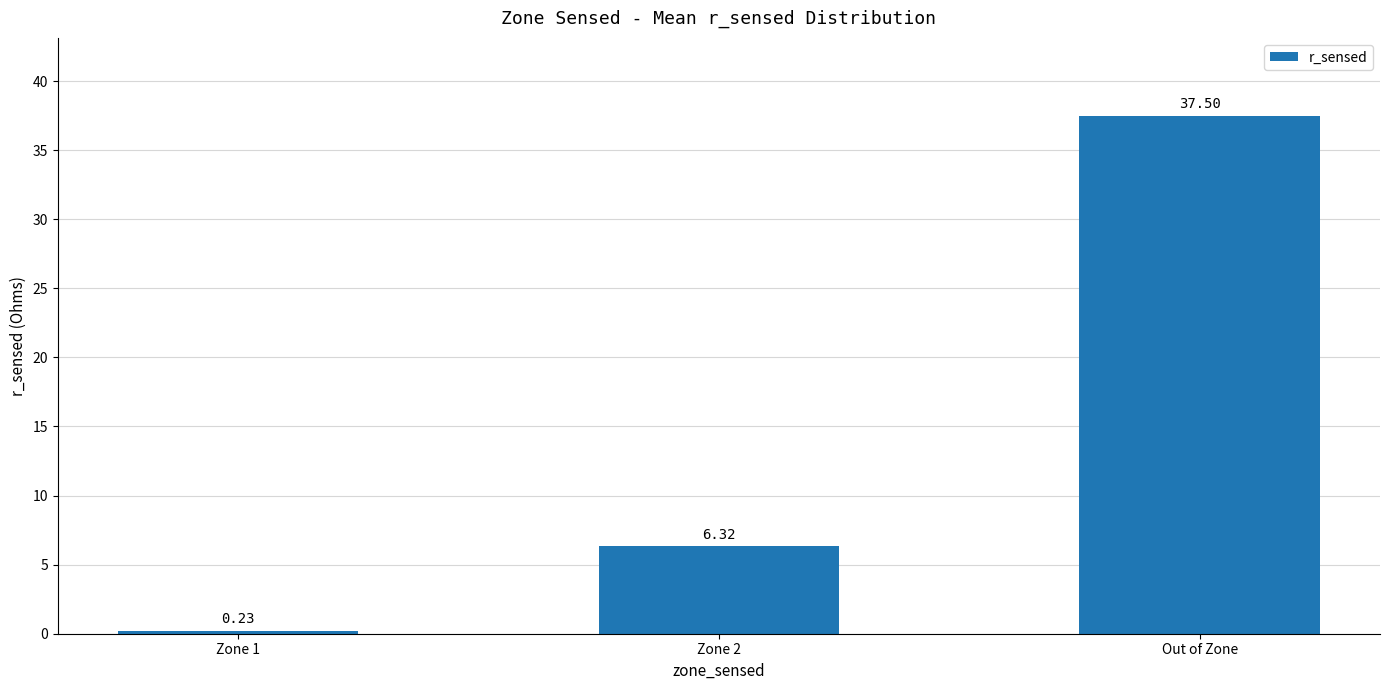

What is the average value?

14.7